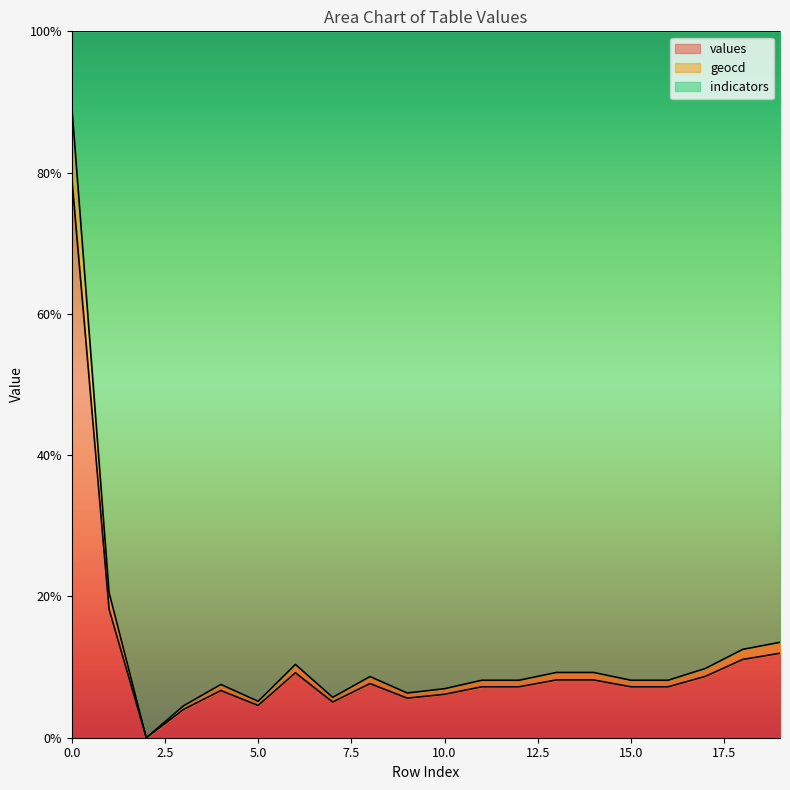

At which category does values reach its first local peak?

4